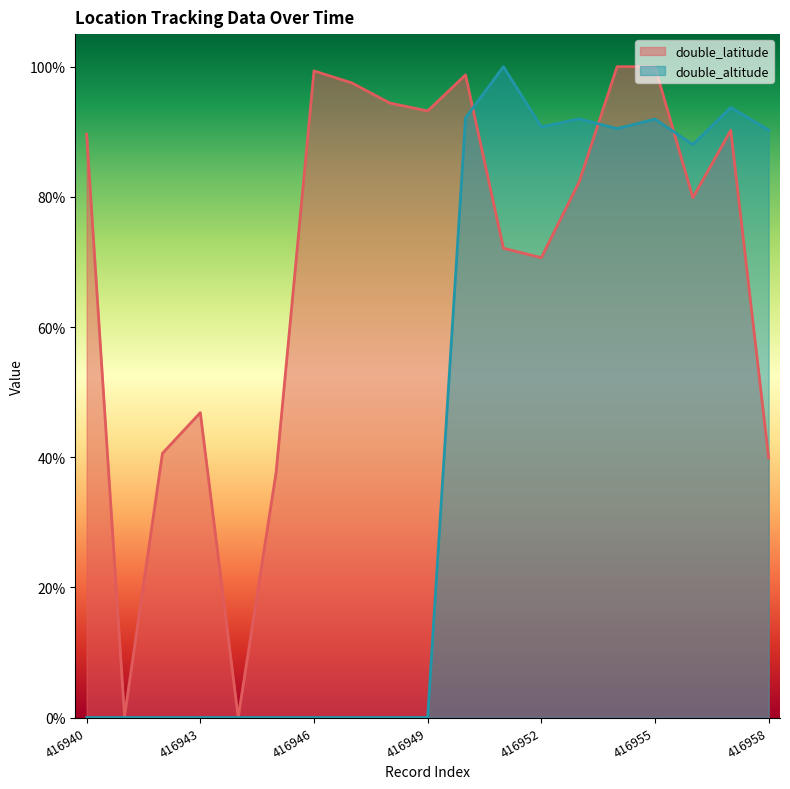

Which category has the lowest value in the double_altitude series?

416940